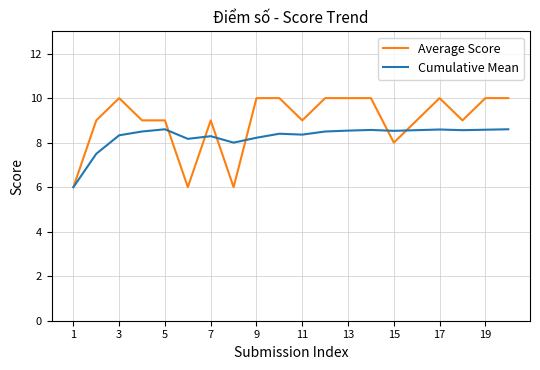

What is the maximum value shown in the chart?

10.0